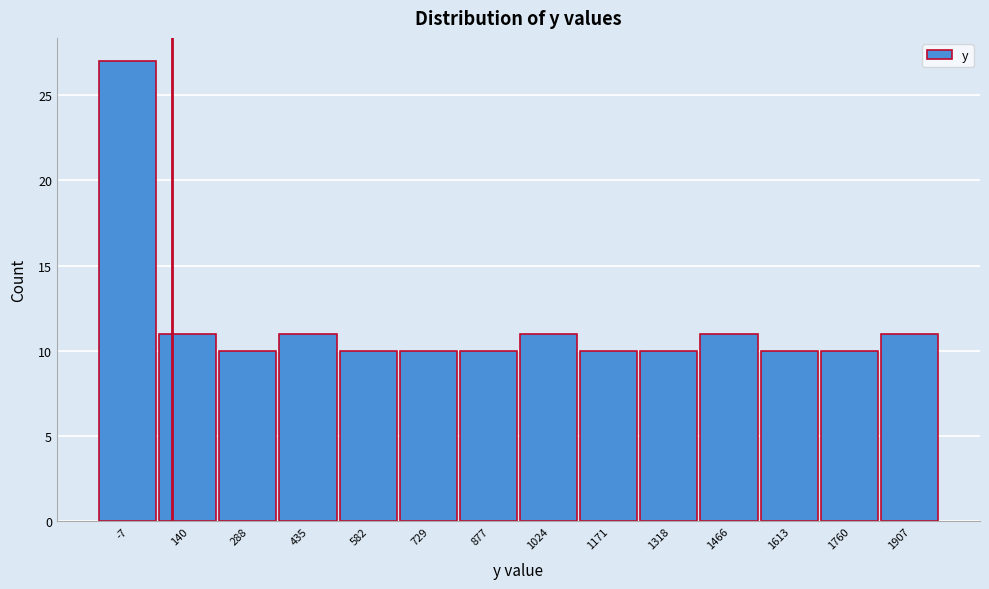

Reading left to right, what are all the values shown in this chart?

27	11	10	11	10	10	10	11	10	10	11	10	10	11